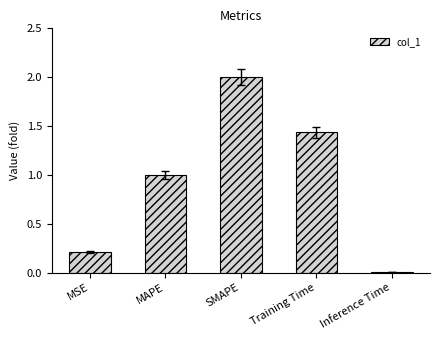

What is the difference between the second highest and second lowest values?

1.2